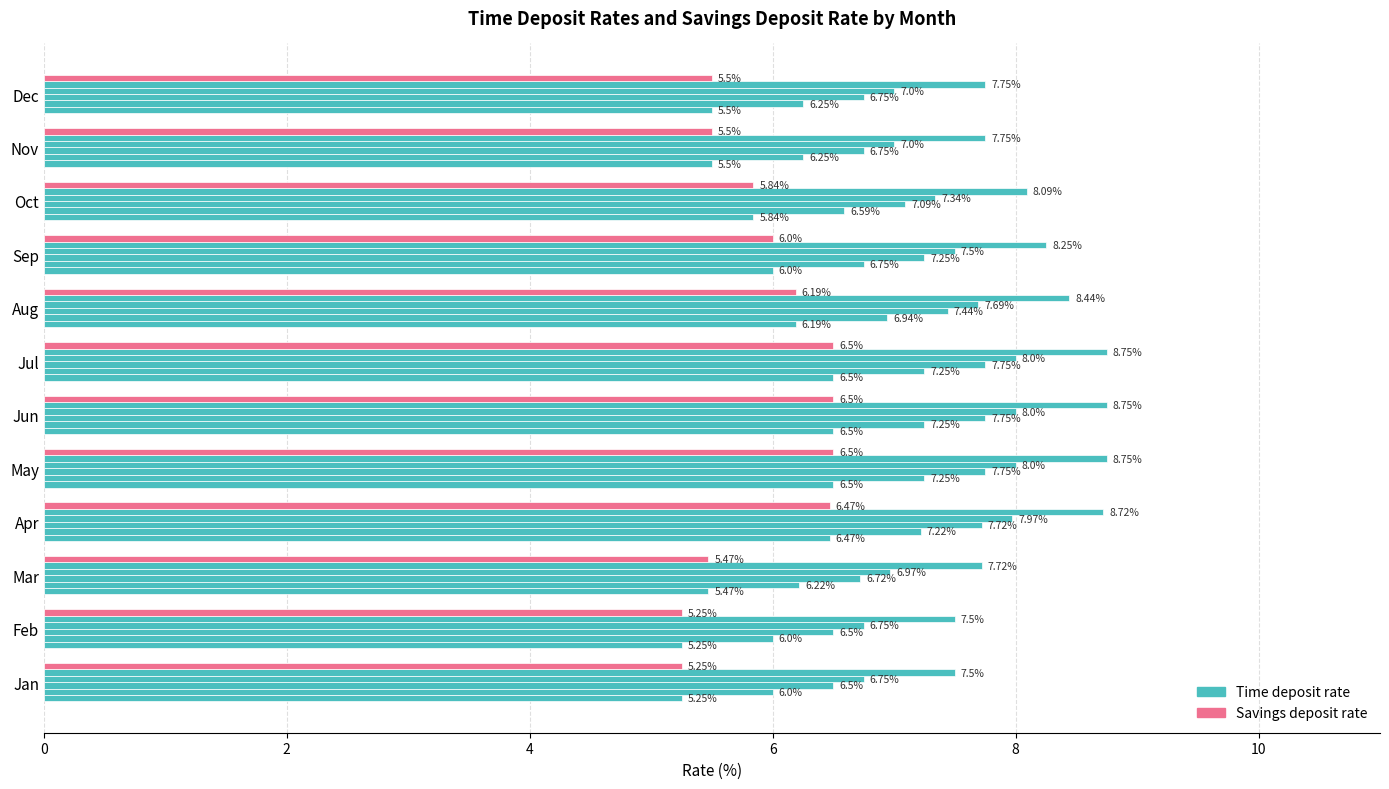

How many data points does each series have?

12